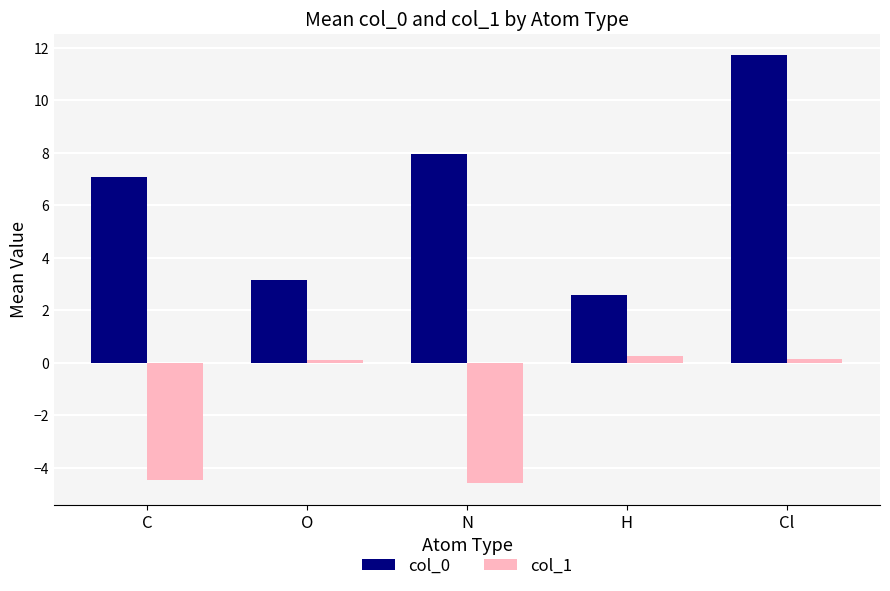

What is the maximum value shown in the chart?

11.7